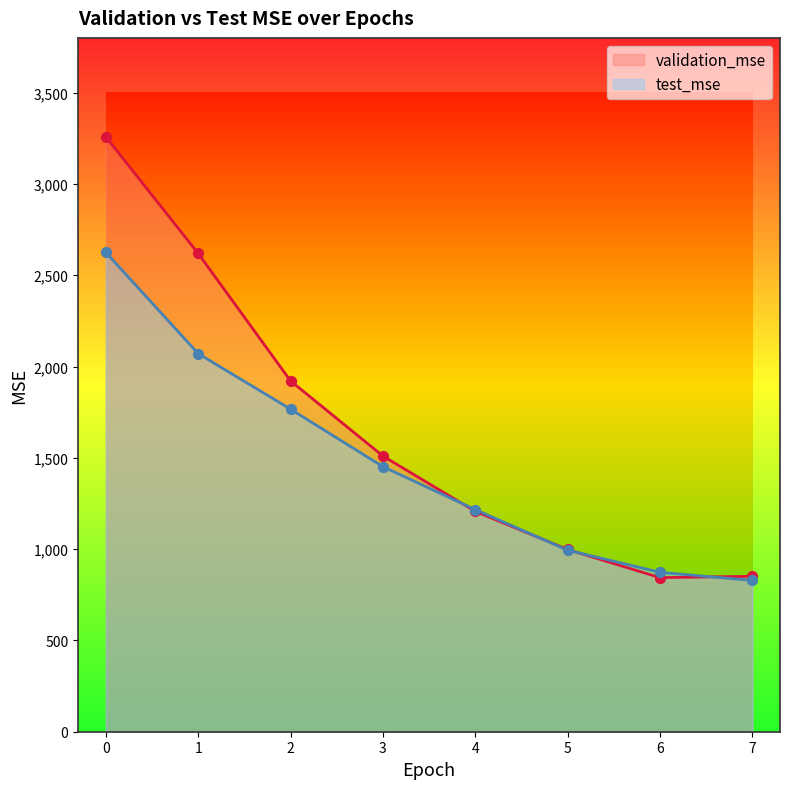

What are all the series names shown in the legend?

validation_mse, test_mse